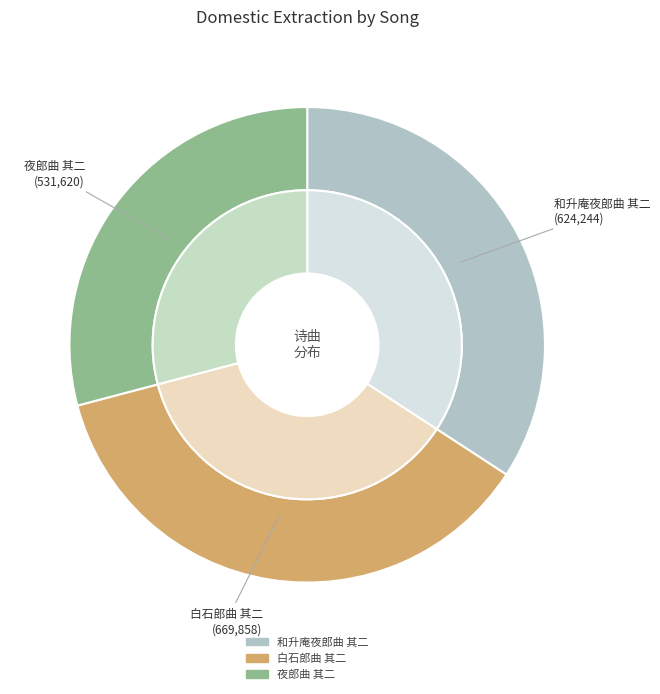

How many segments does this pie chart have?

3